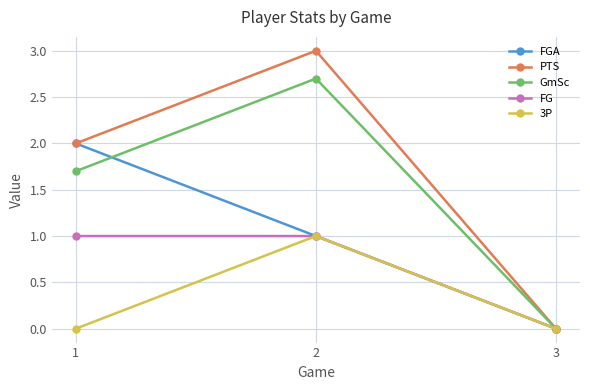

Reading left to right, what are all the values shown in this chart?

FGA: 2.0	1.0	0.0
PTS: 2.0	3.0	0.0
GmSc: 1.7	2.7	0.0
FG: 1.0	1.0	0.0
3P: 0.0	1.0	0.0